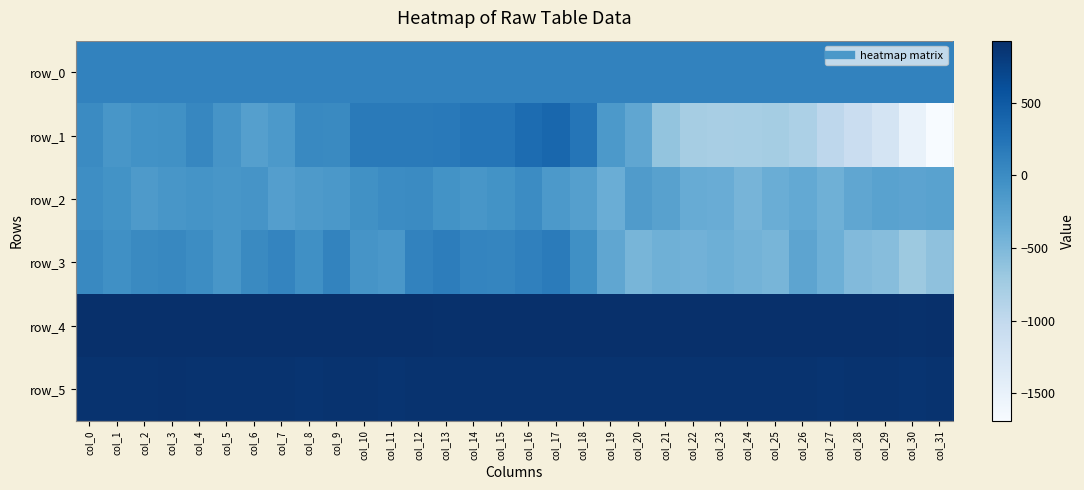

Rank the series at col_27 from highest to lowest value.

row_4, row_5, row_0, row_3, row_2, row_1